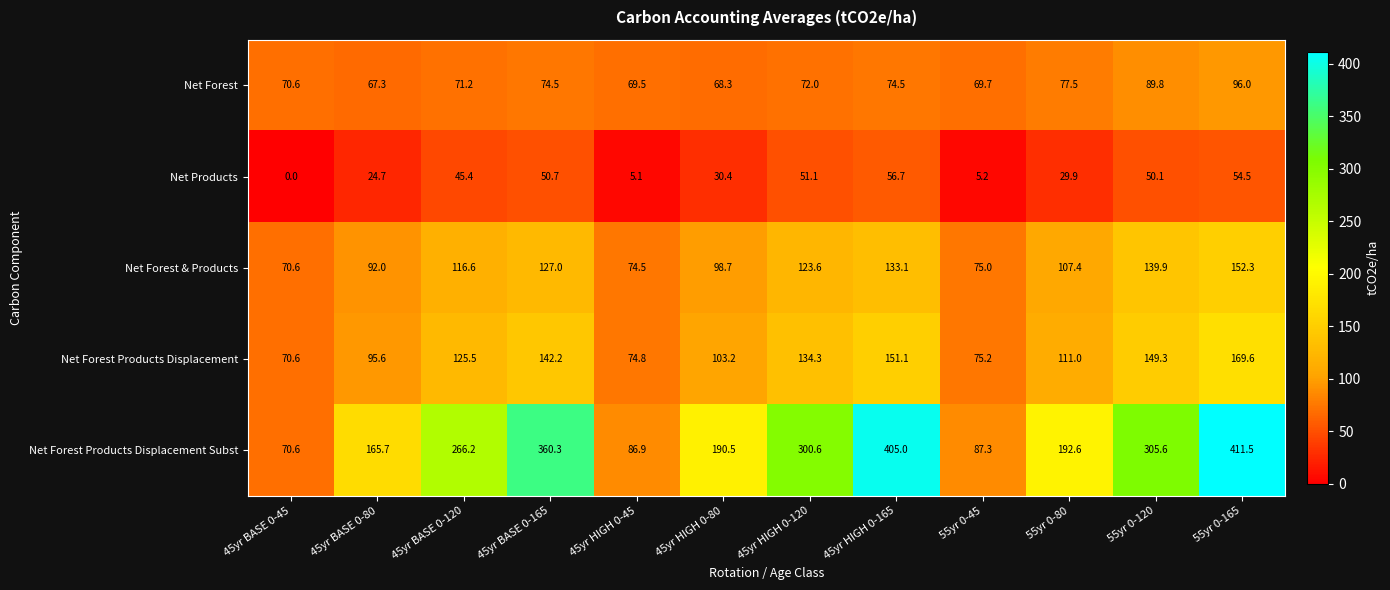

The Net Forest series shows 41.1 at 45yr BASE 0-80. True or false?

False